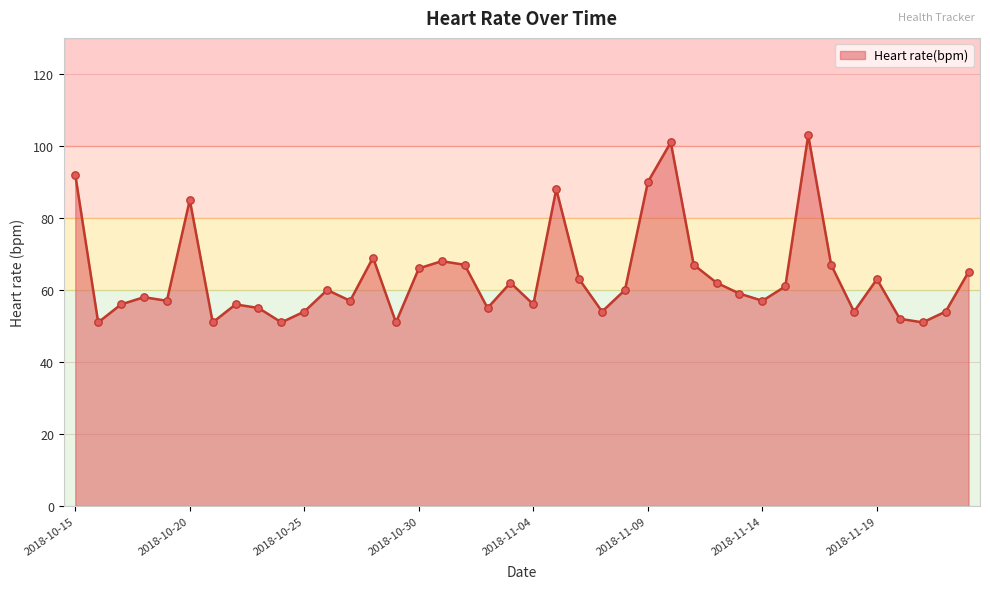

What is the difference between the maximum and minimum values?

52